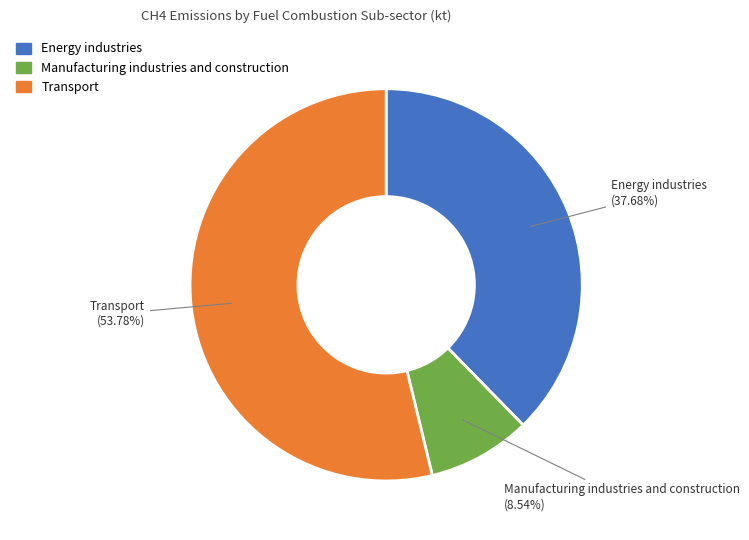

Does Transport account for over 50% of the chart?

Yes